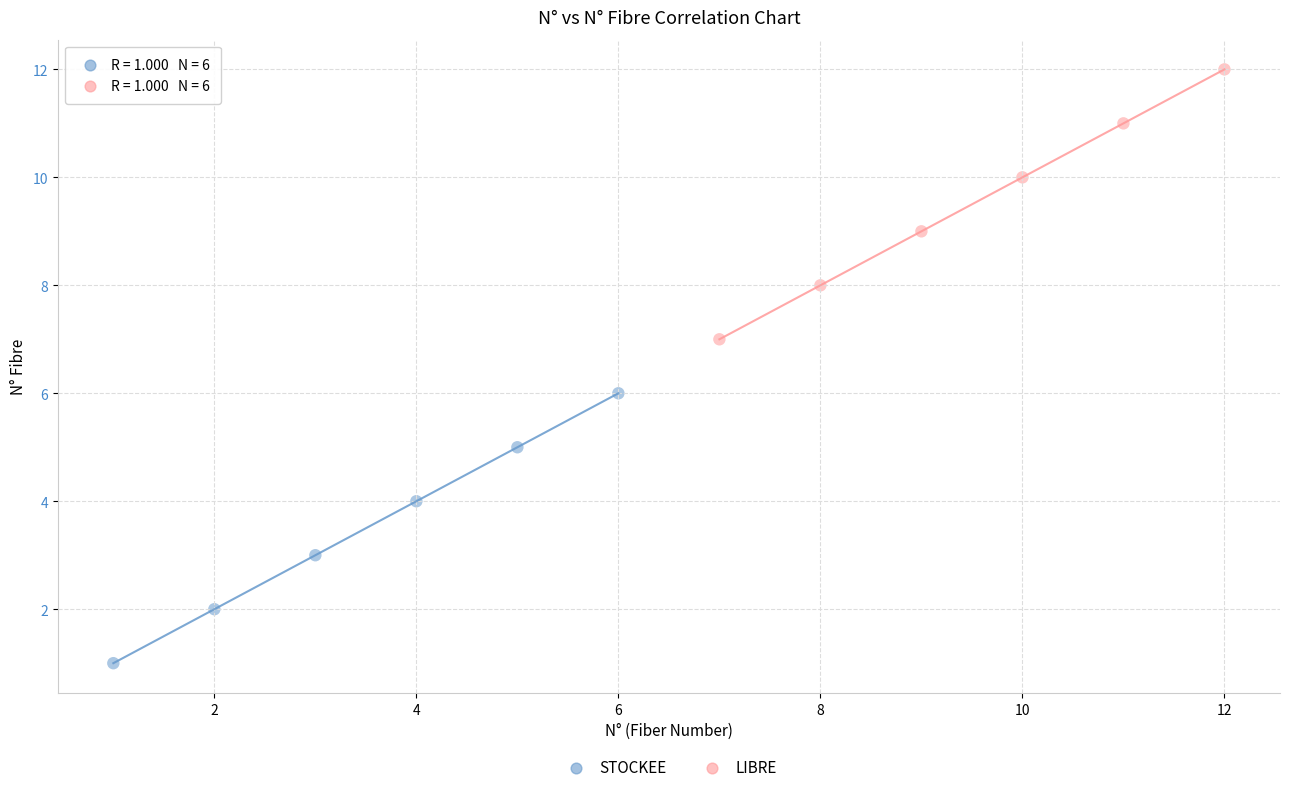

What are all the series names shown in the legend?

STOCKEE, LIBRE